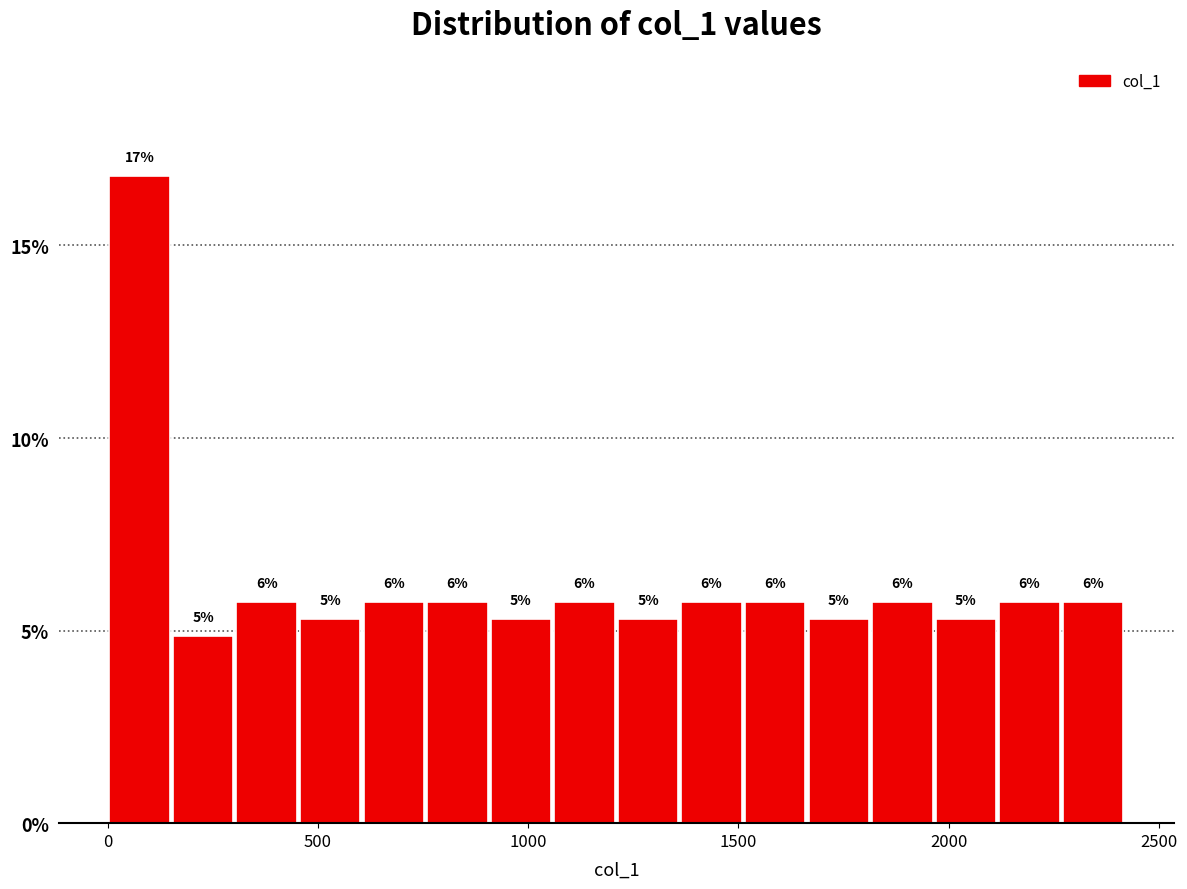

Read against the x-axis, roughly where is the centre of the tallest bar?

100